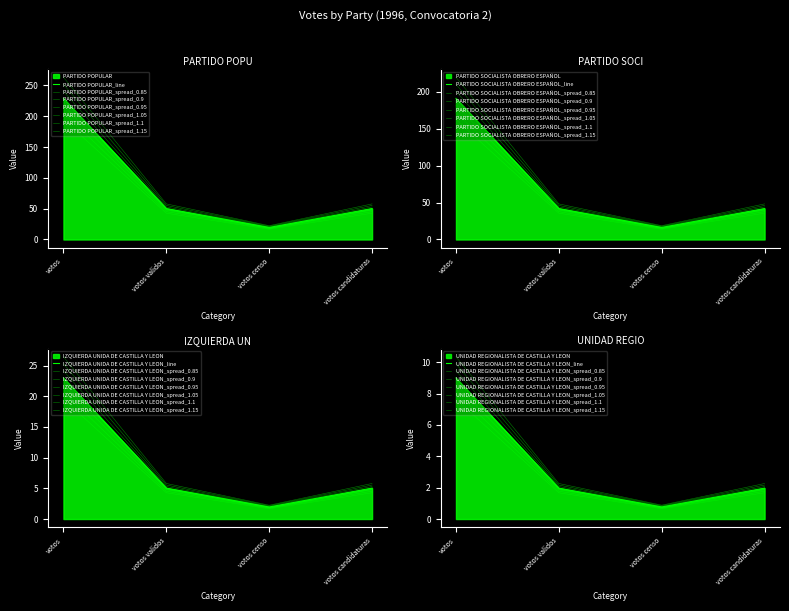

The PARTIDO POPULAR series shows 93.1 at votos candidaturas. True or false?

False